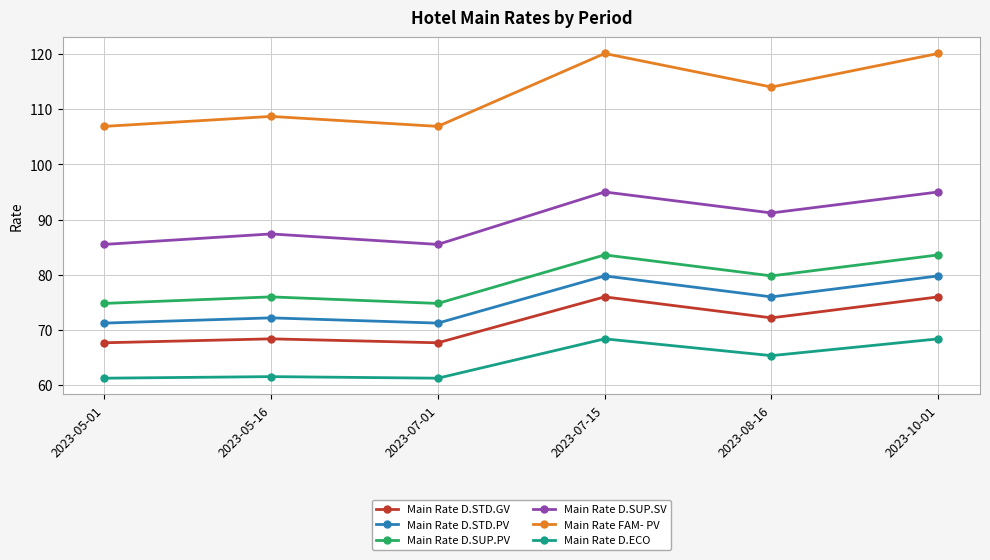

What is the smallest value displayed?

61.3